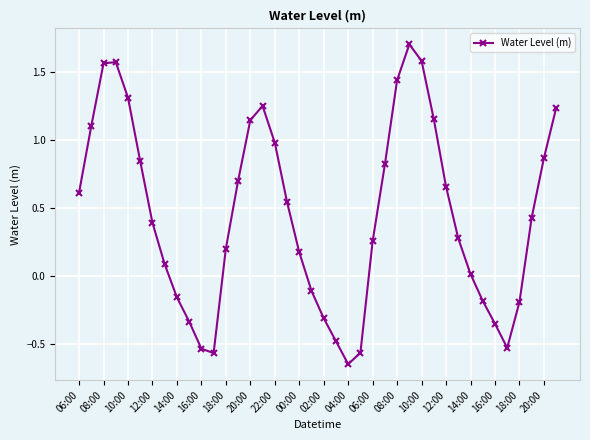

What is the difference between the maximum and minimum values?

2.4